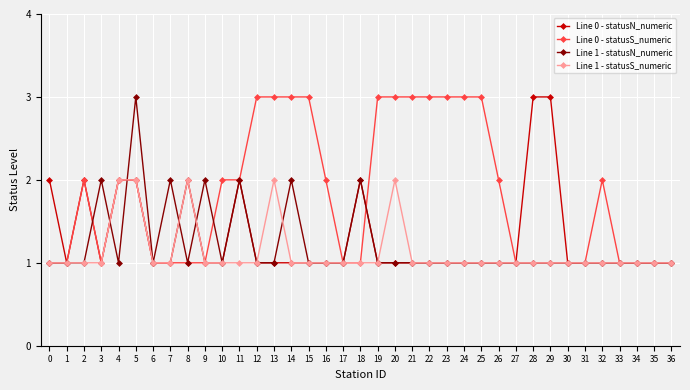

Which series has the largest total across all categories?

Line 0 - statusS_numeric